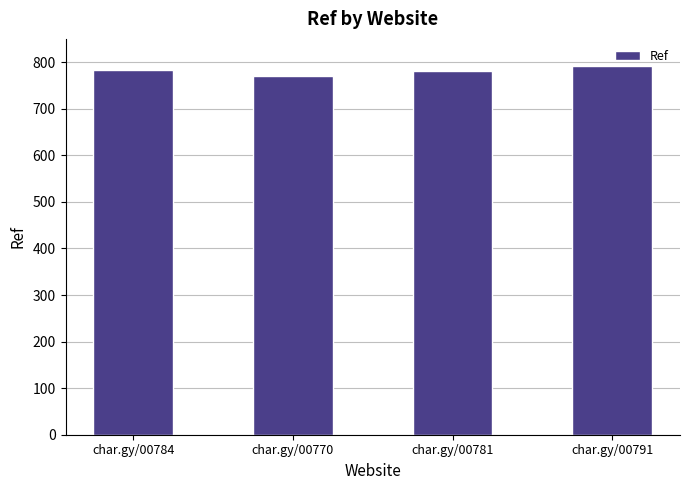

What is the label of the 1st bar from the right?

char.gy/00791